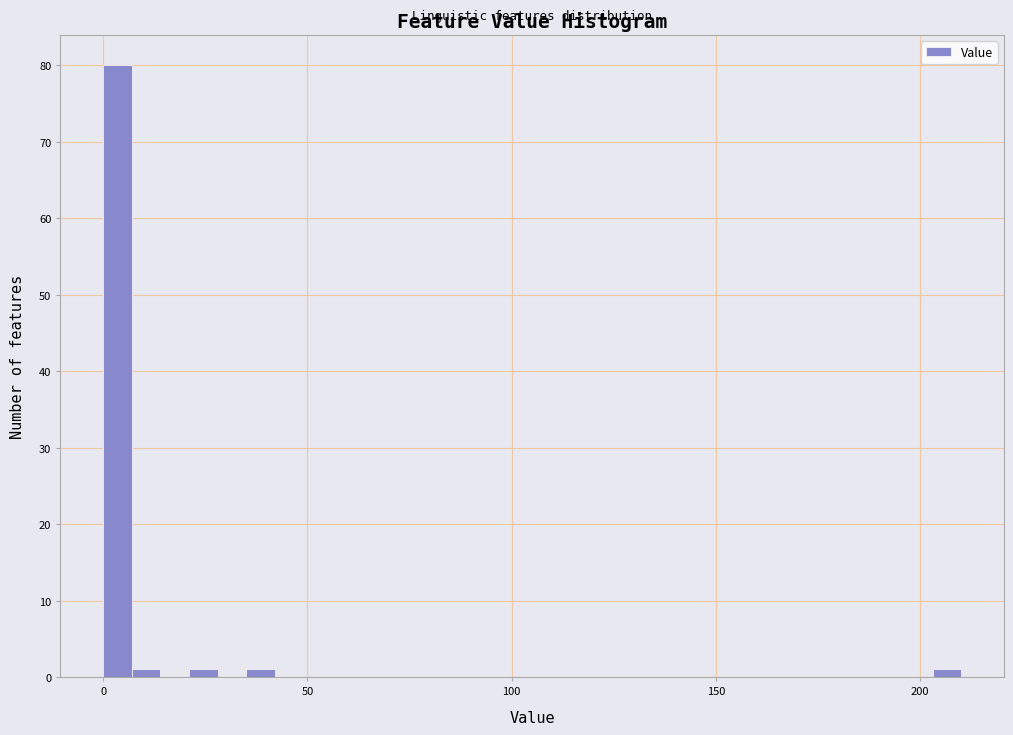

Read against the x-axis, roughly where is the centre of the tallest bar?

5